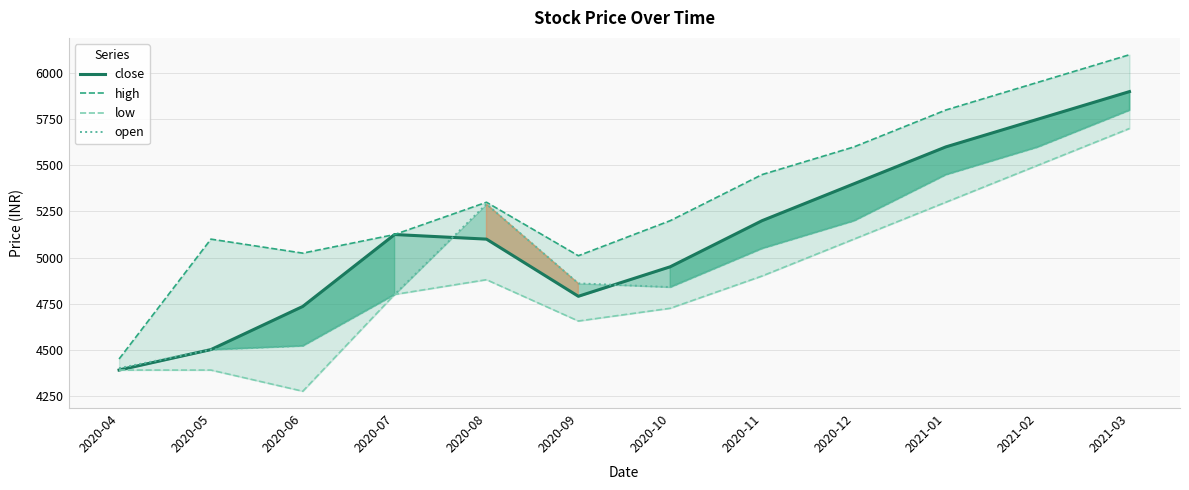

At which category is the sum across all series the highest?

2021-03